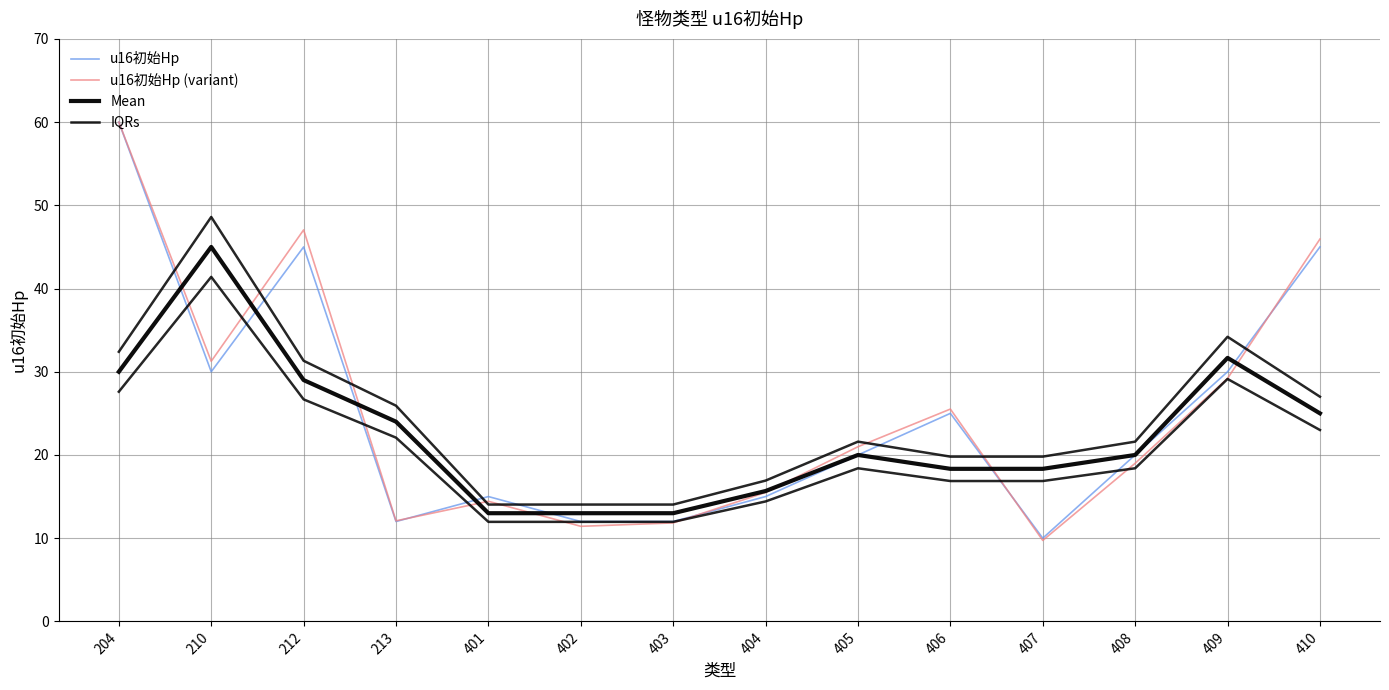

Which category has the highest value in the IQRs series?

210